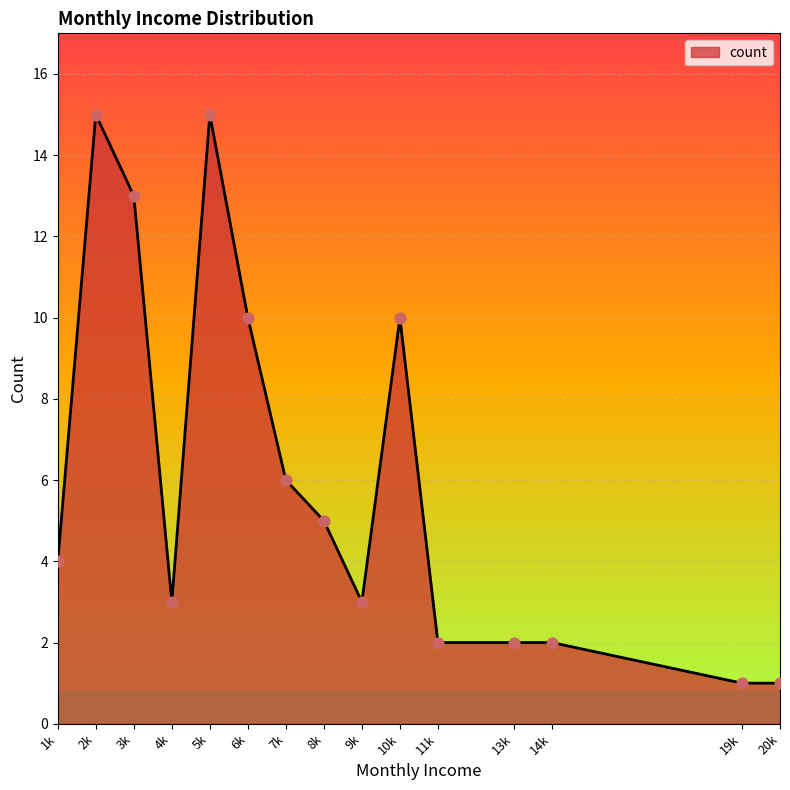

What is the change in value from 3k to 5k?

+2